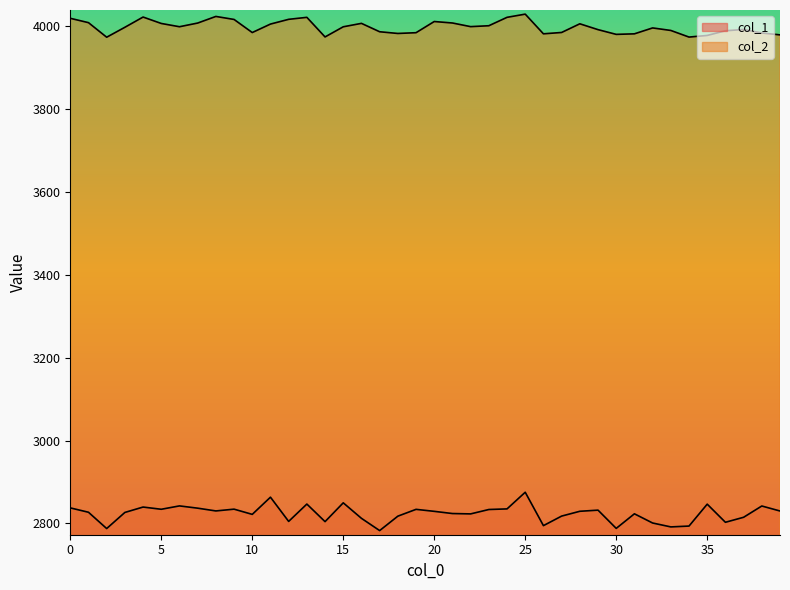

What are all the series names shown in the legend?

col_1, col_2